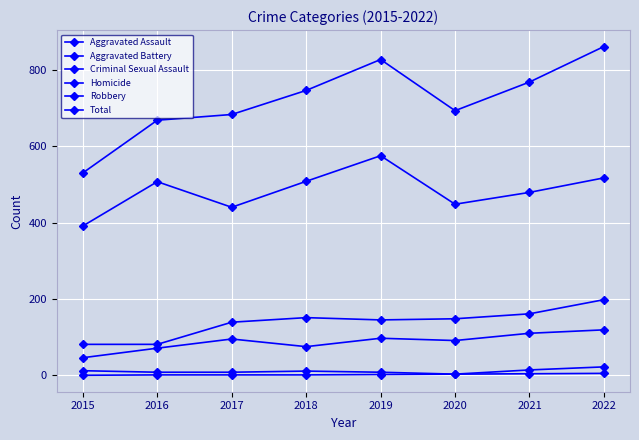

At how many categories does at least one series exceed 643?

7